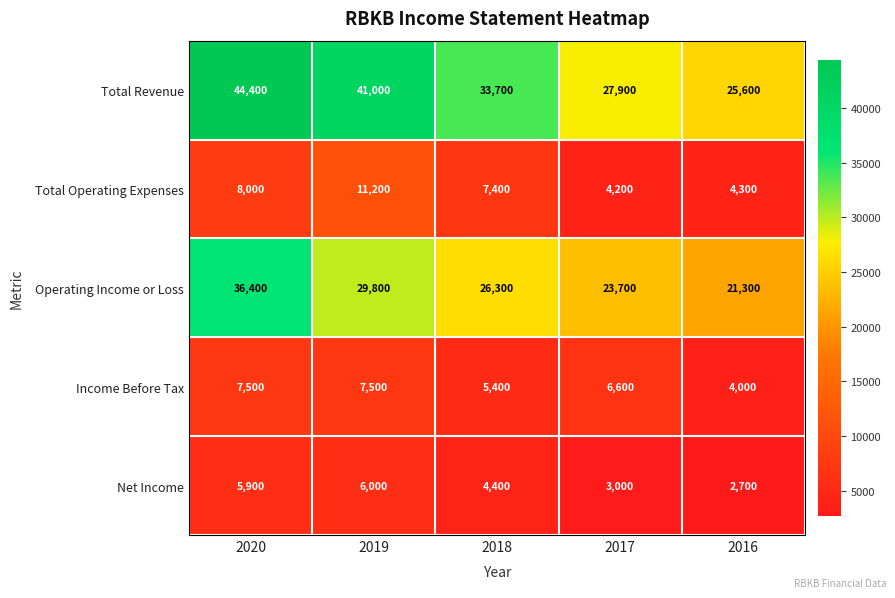

What is the total value across all series at 2019?

95500